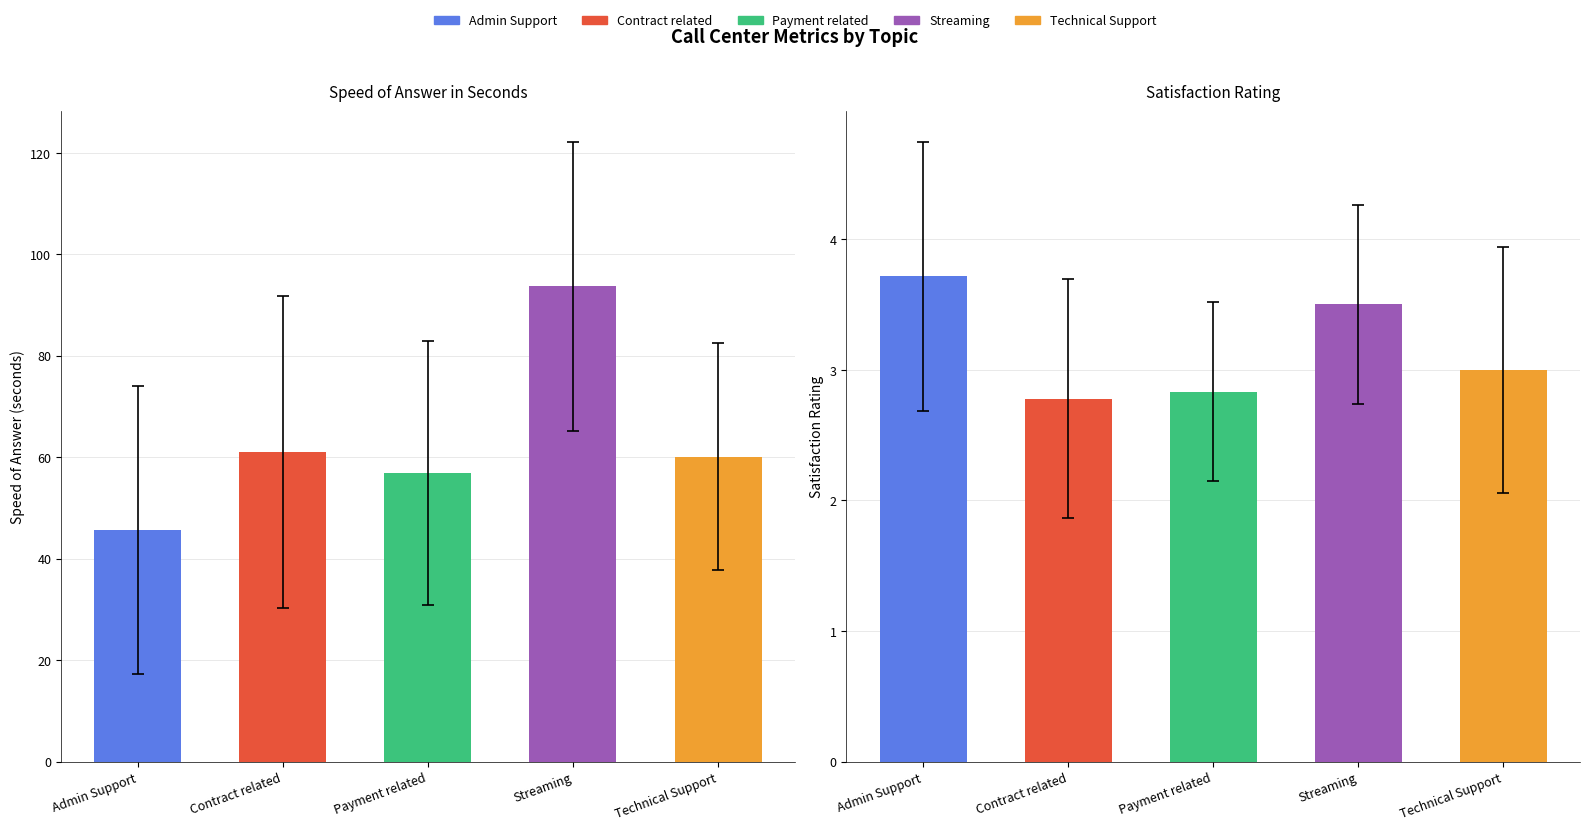

What is the label of the 5th bar from the right?

Admin Support